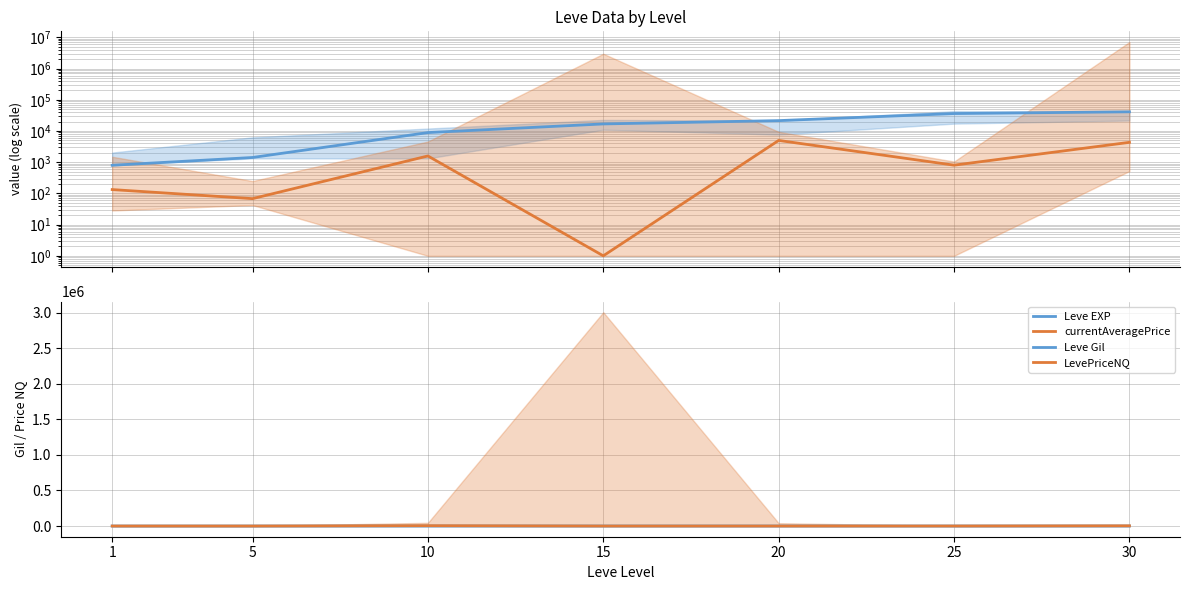

Which series has the largest total across all categories?

Leve EXP